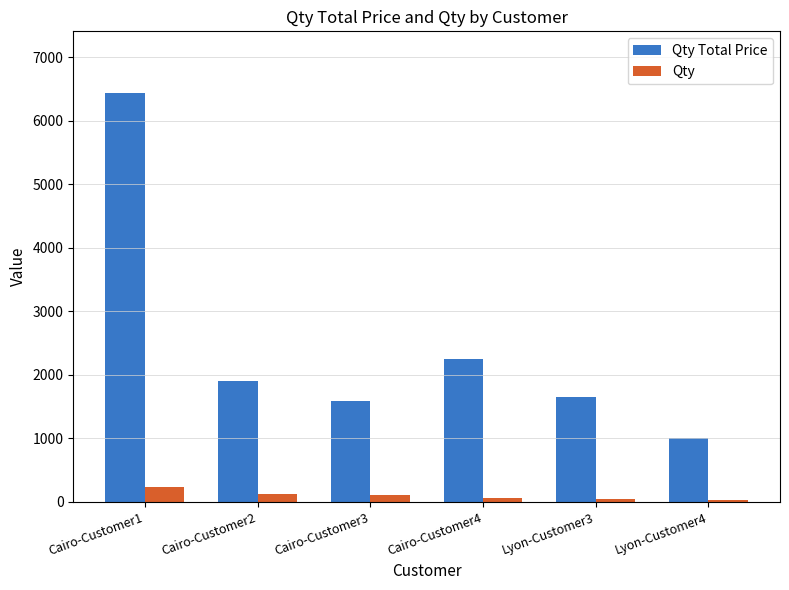

What is the label of the 3rd bar from the right?

Cairo-Customer4